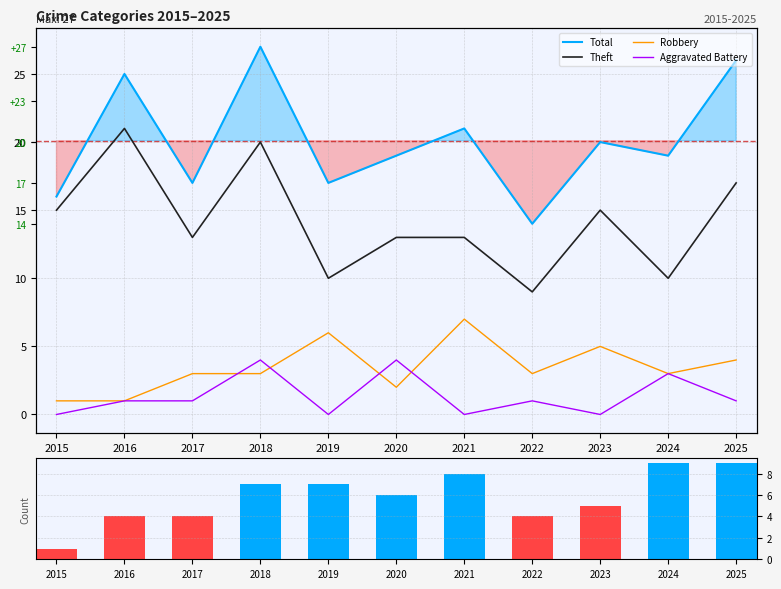

Which series has the largest range (max minus min)?

Total